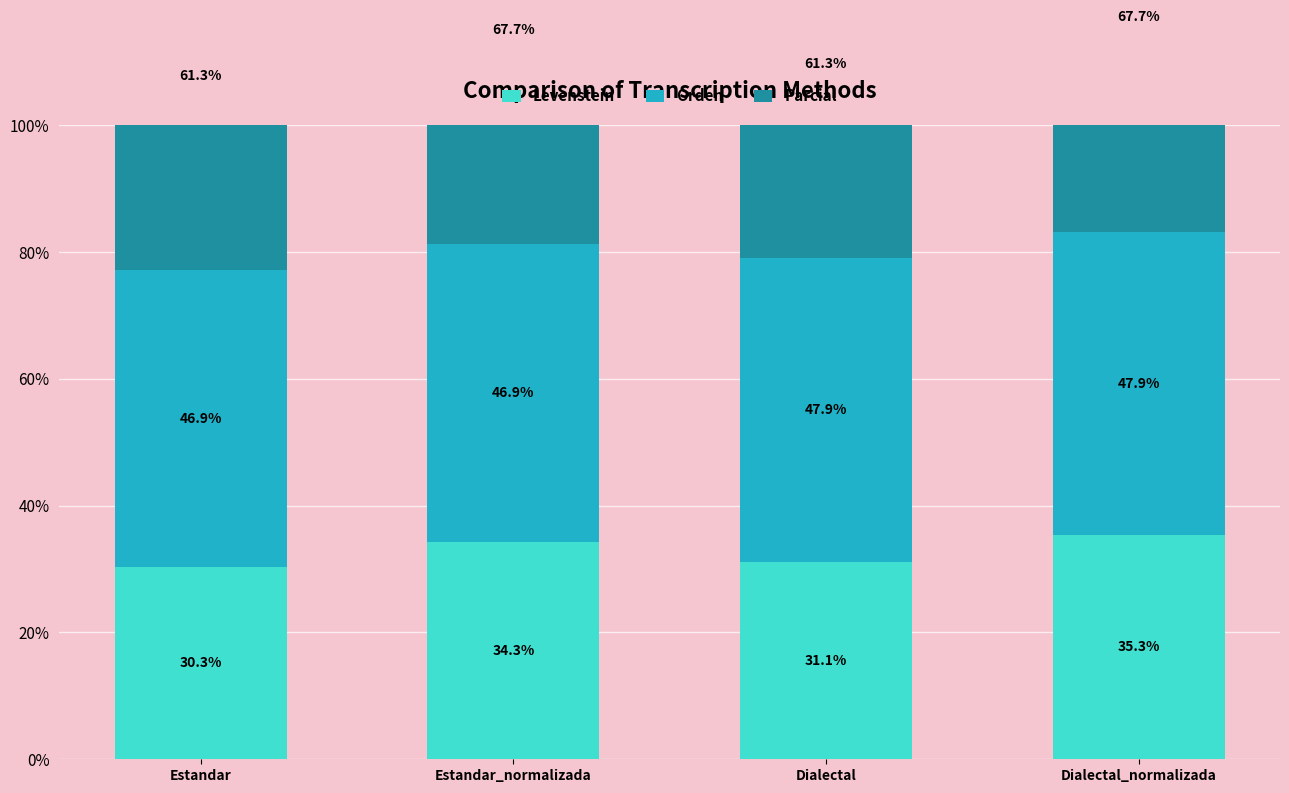

What is the sum of the Parcial values at Dialectal_normalizada and Estandar?

129.0